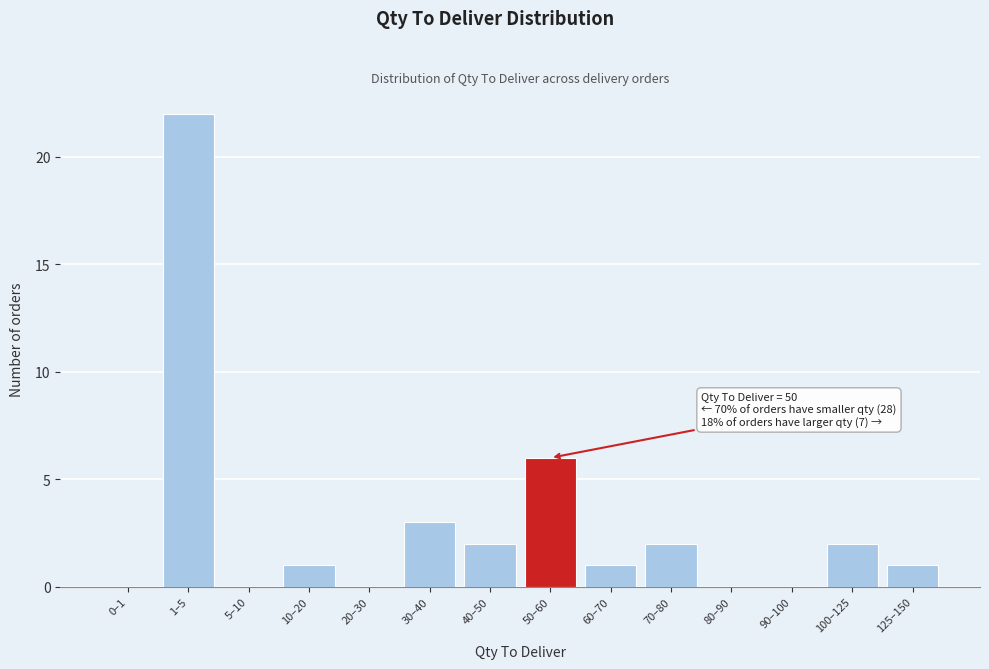

Reading left to right, extract all data points from this chart.

0–1=0	1–5=22	5–10=0	10–20=1	20–30=0	30–40=3	40–50=2	50–60=6	60–70=1	70–80=2	80–90=0	90–100=0	100–125=2	125–150=1